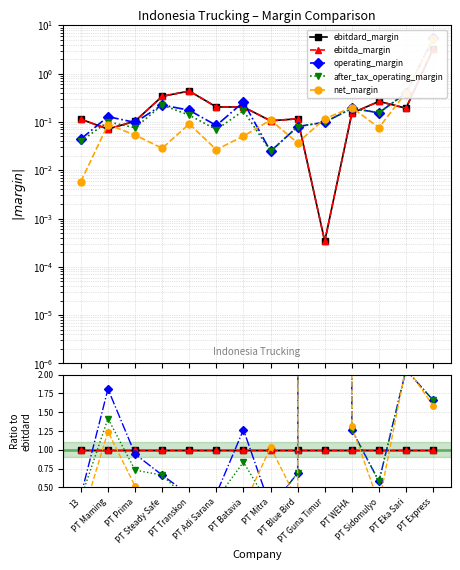

True or false: net_margin has a value of 0.0 at PT Steady Safe.

False